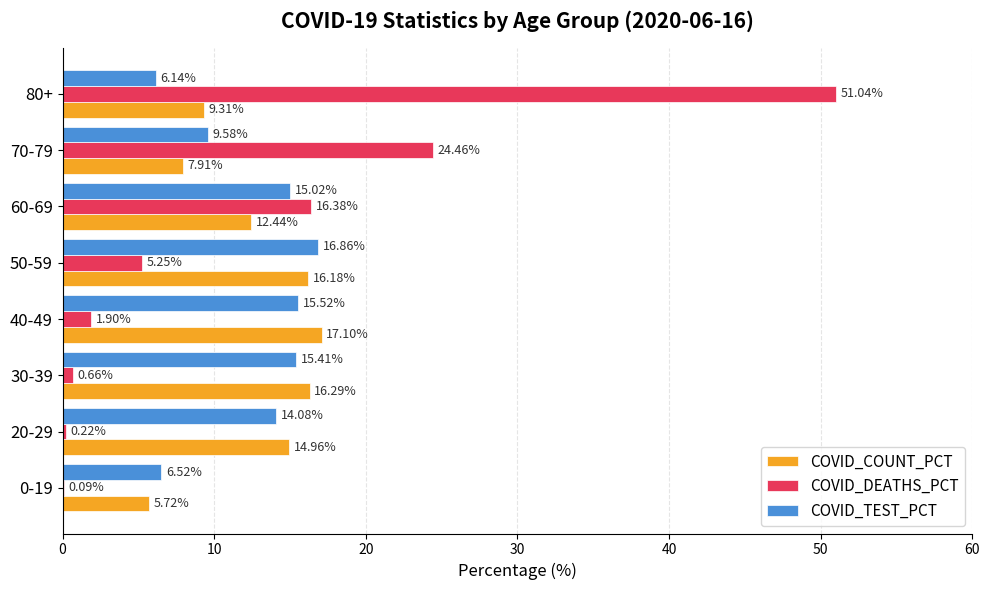

Between 40-49 and 50-59, which series saw the biggest shift?

COVID_DEATHS_PCT